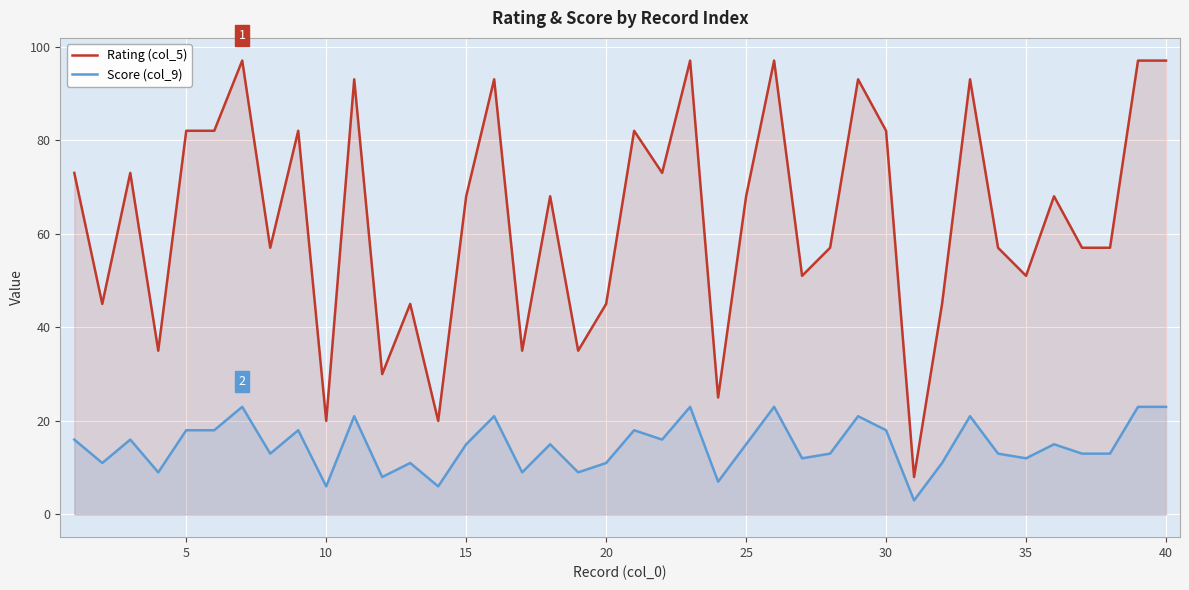

True or false: Score (col_9) has a value of 28 at 20.

False